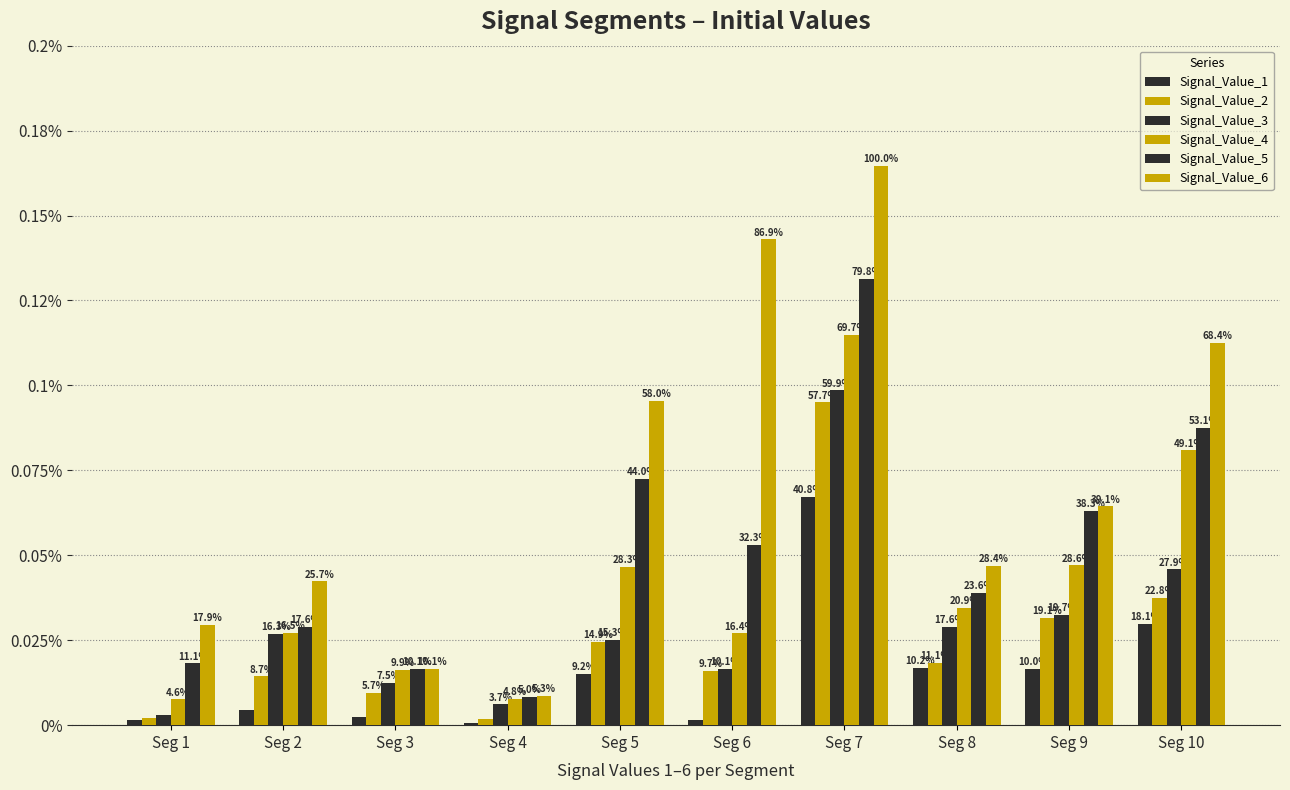

Does the chart contain stacked bars?

No